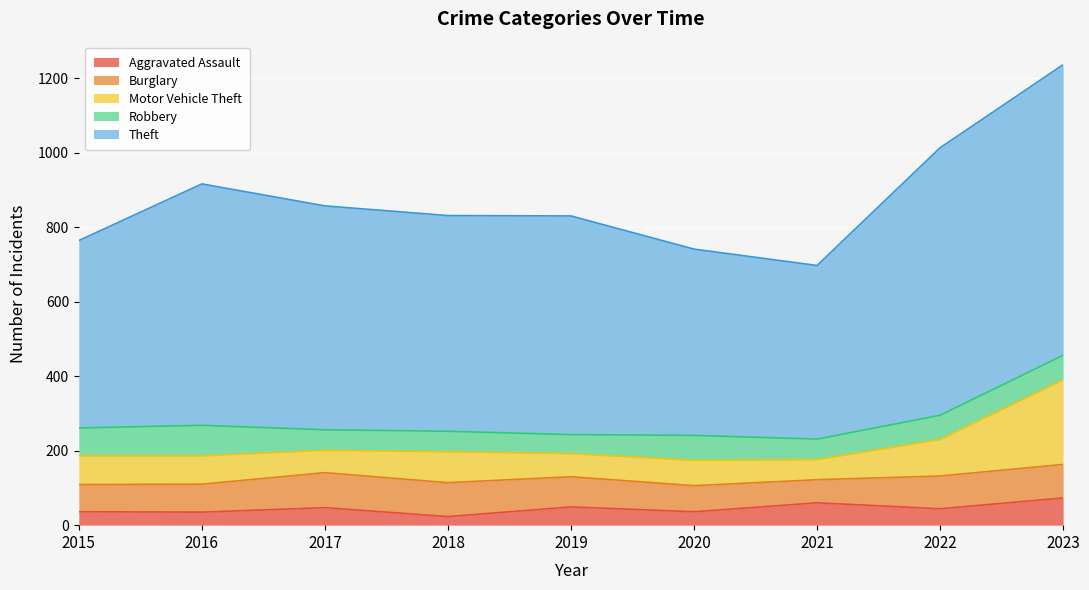

True or false: Theft and Burglary intersect in this chart.

False